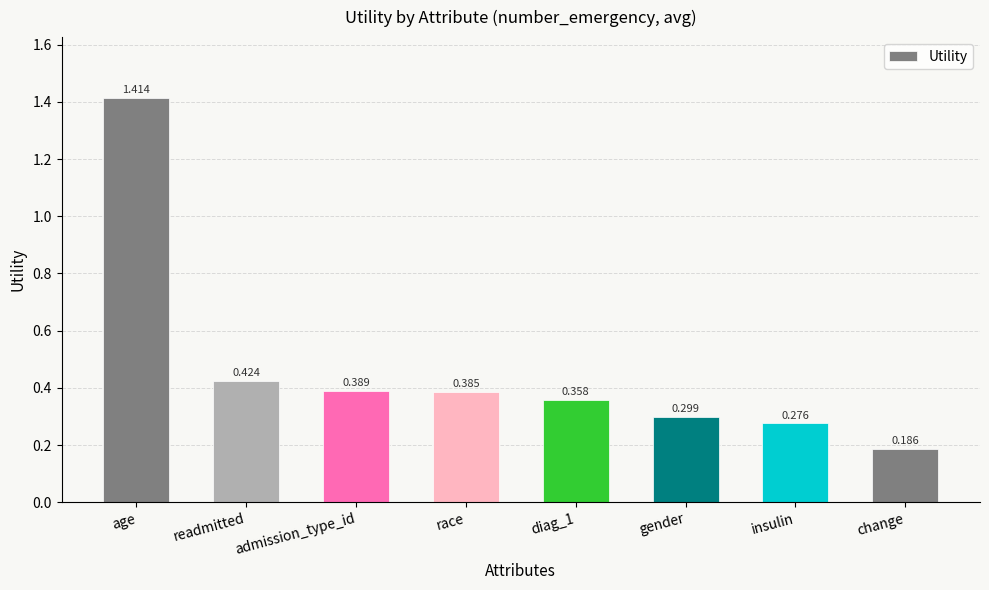

What is the sum of all values?

3.7